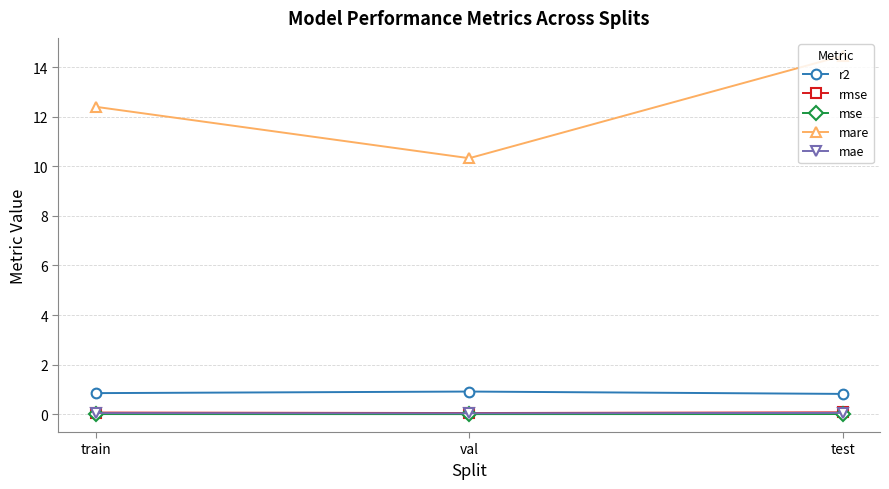

What is the difference between the maximum and second lowest values in the r2 series?

0.1